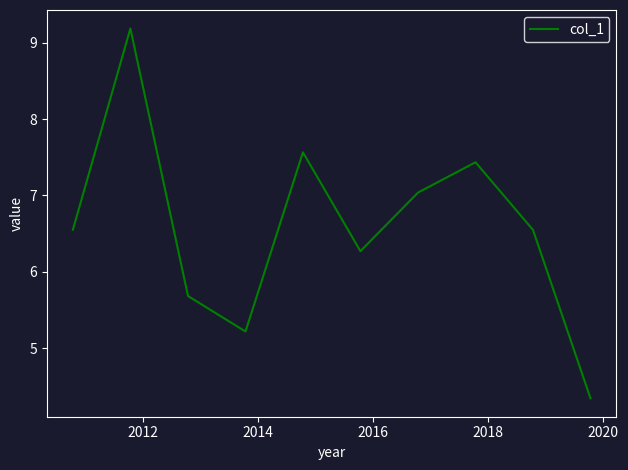

What is the difference between the maximum and minimum values?

4.8